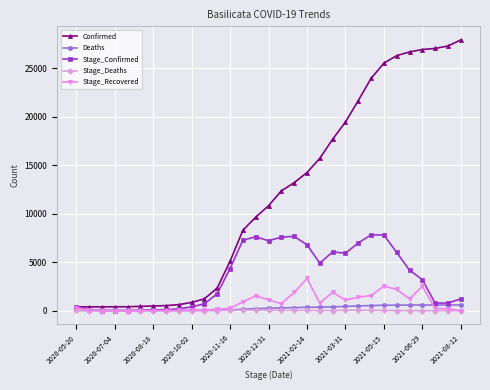

How many intersections are there between Stage_Recovered and Stage_Deaths?

3